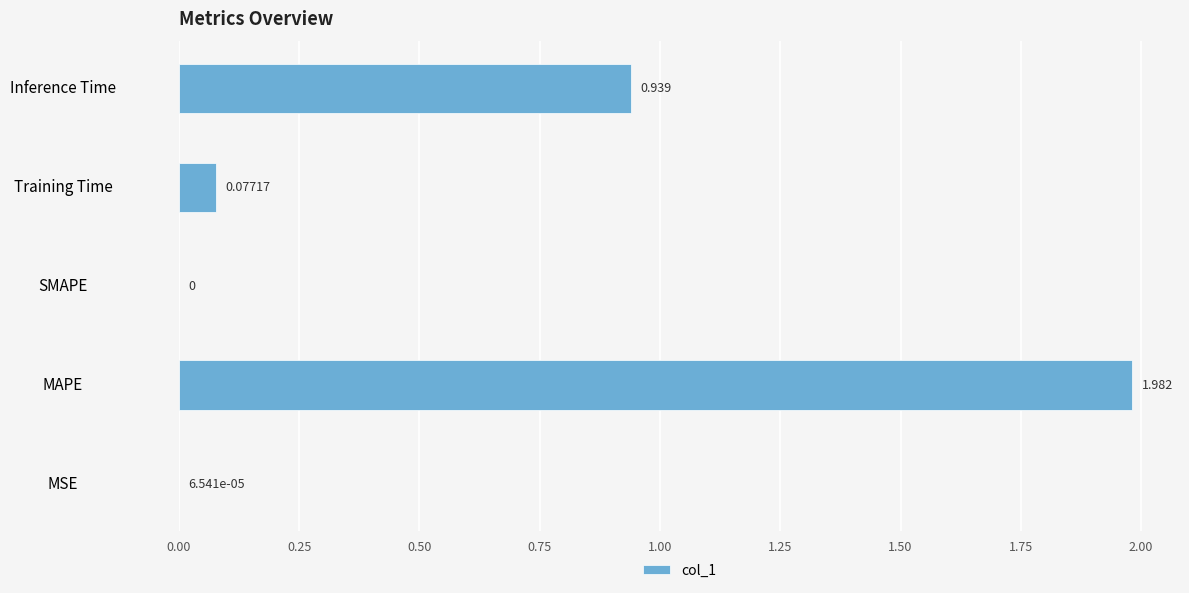

Between MSE and SMAPE, which is larger?

MSE